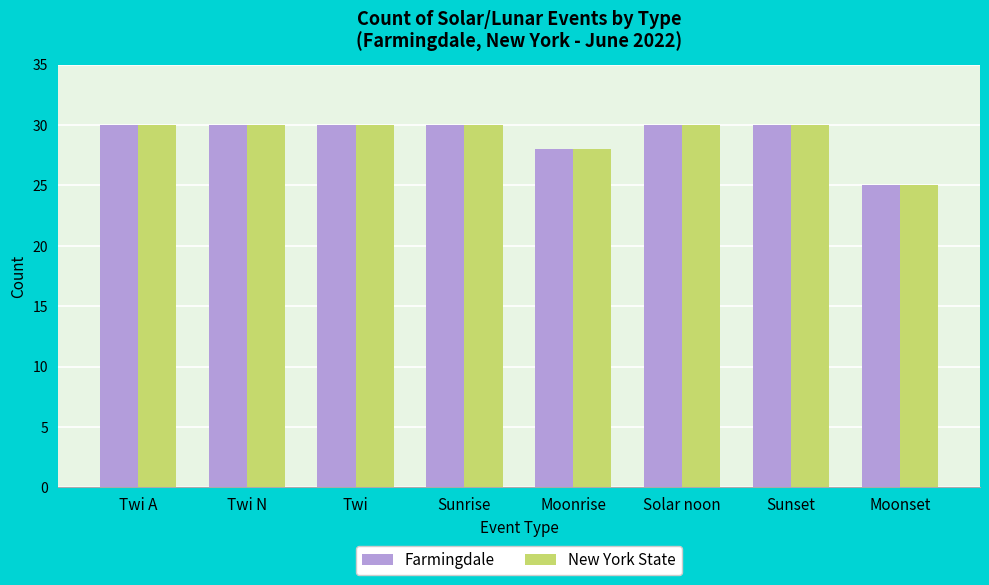

What is the difference between the maximum and second lowest values in the New York State series?

2